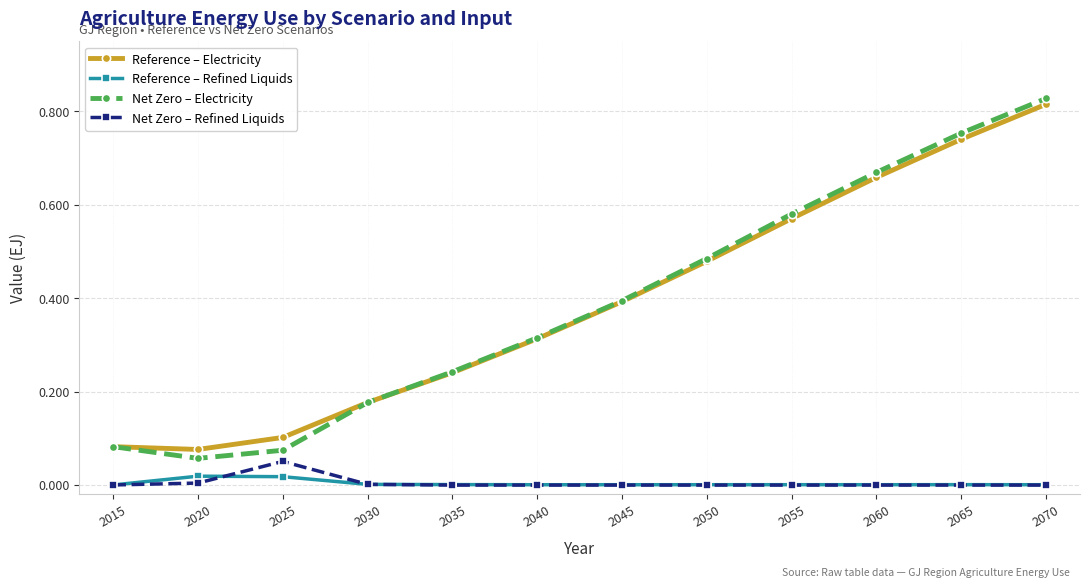

At which category does the chart reach its peak across all series?

2070